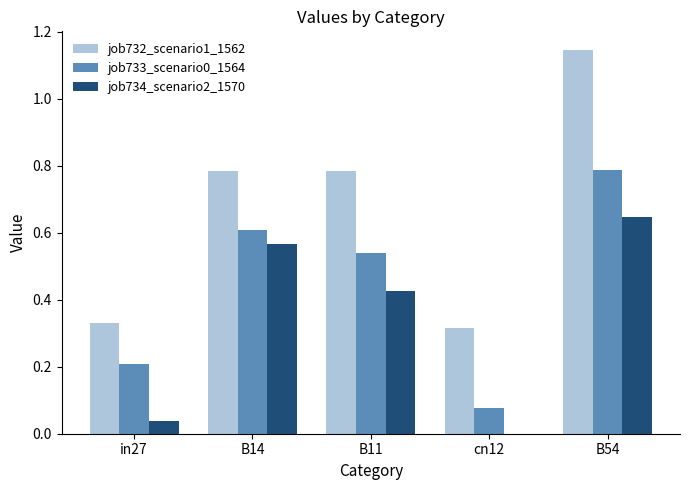

What is the total value across all series at B11?

1.7